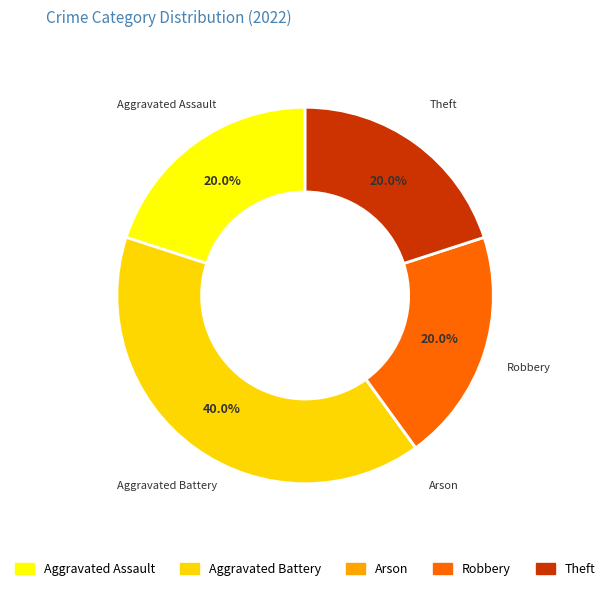

What portion of the pie excludes Robbery?

80.0%